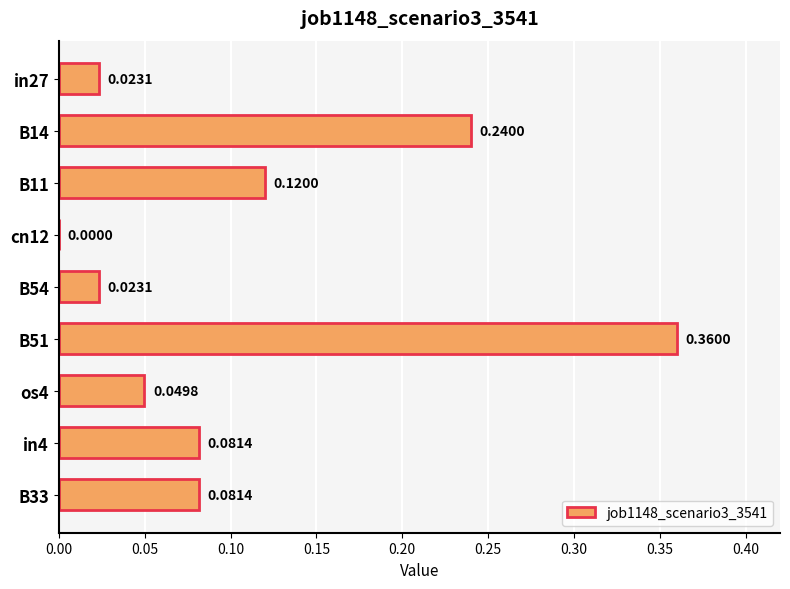

At which category does the chart reach its peak across all series?

B51